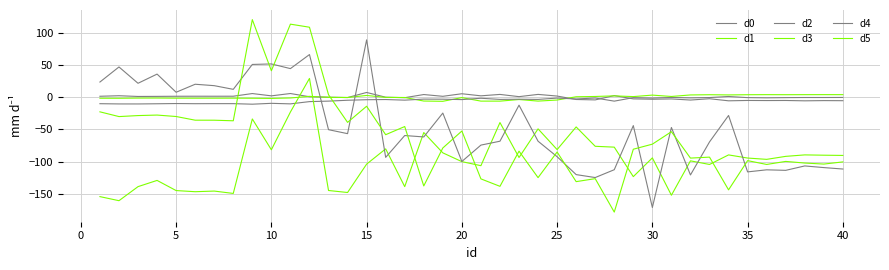

Is this an area chart (filled region under the line)?

No